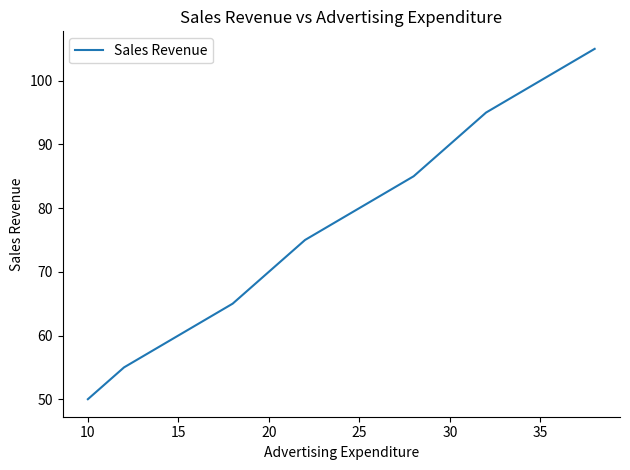

What is the difference between the maximum and minimum values?

55